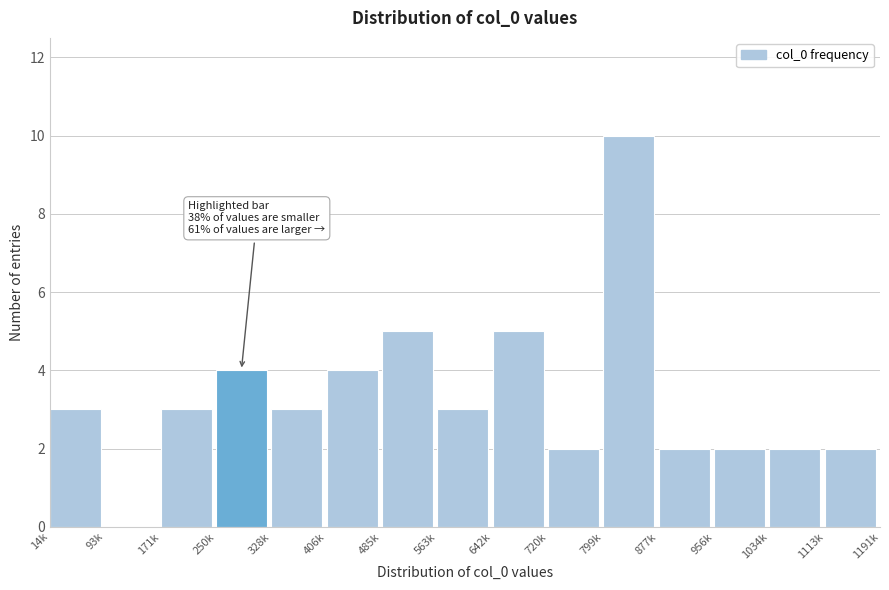

Reading right to left, transcribe all the data shown in this chart.

1113k=2	1034k=2	956k=2	877k=2	799k=10	720k=2	642k=5	563k=3	485k=5	406k=4	328k=3	250k=4	171k=3	93k=0	14k=3